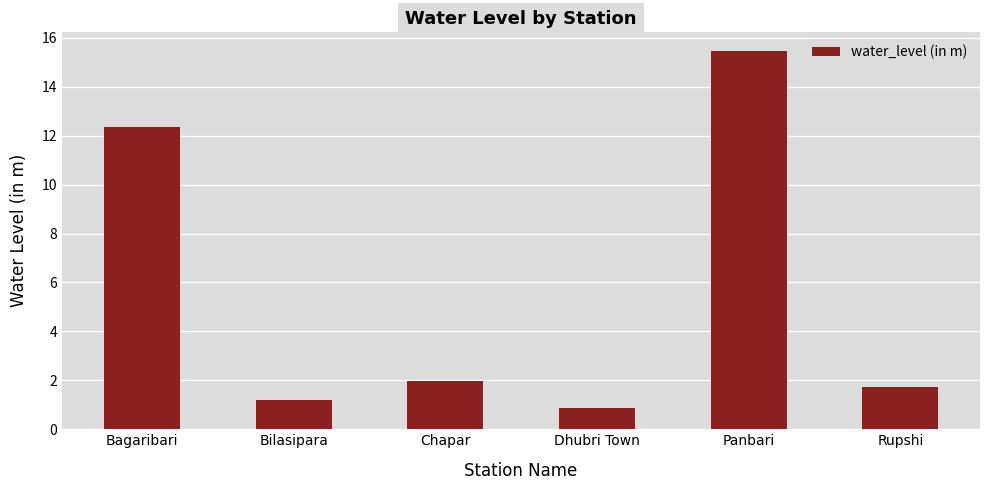

List the labels in order of value, smallest first.

Dhubri Town, Bilasipara, Rupshi, Chapar, Bagaribari, Panbari